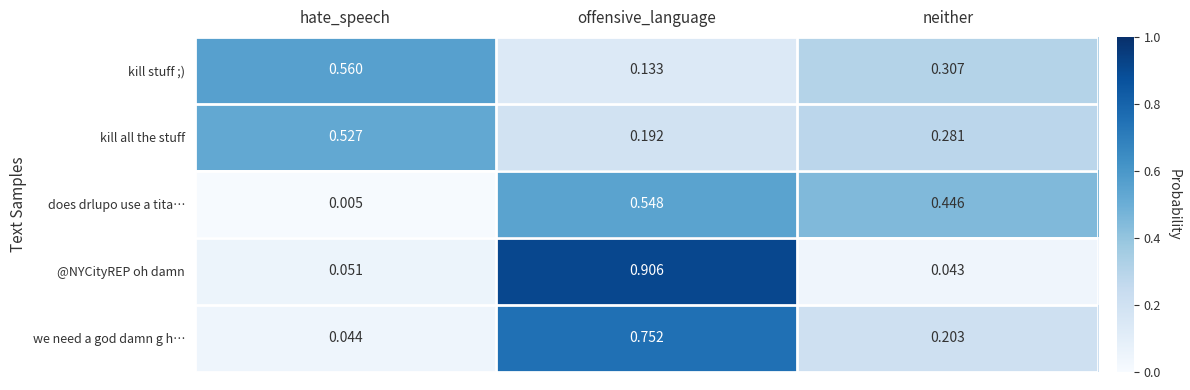

At which label does does drlupo use a tita… reach its minimum?

hate_speech